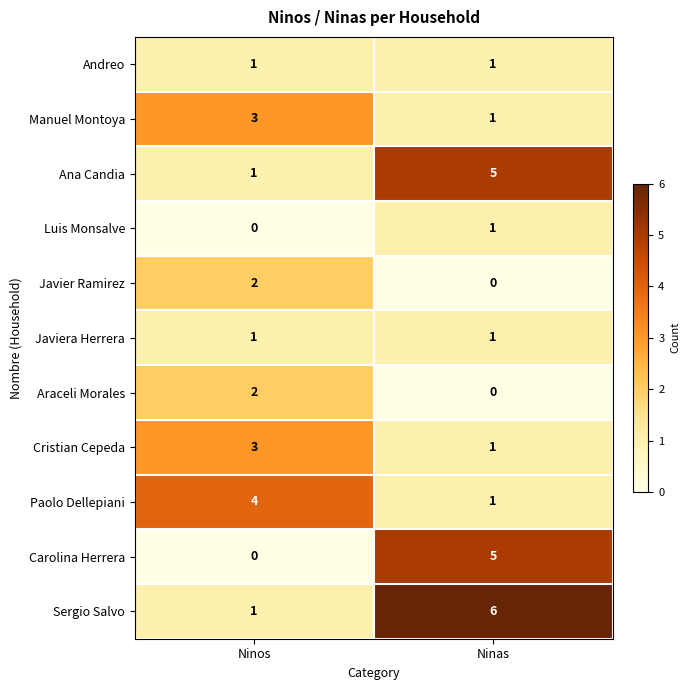

What is the maximum value shown in the chart?

6